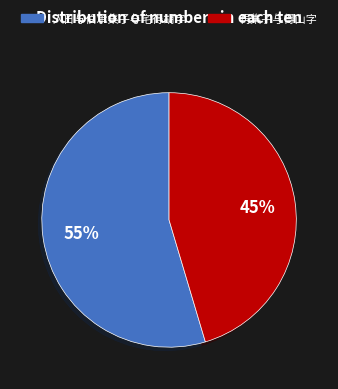

Do 人日与伯承集子与宅得胡字 and 再集子与得山字 together represent more than half of the pie?

Yes